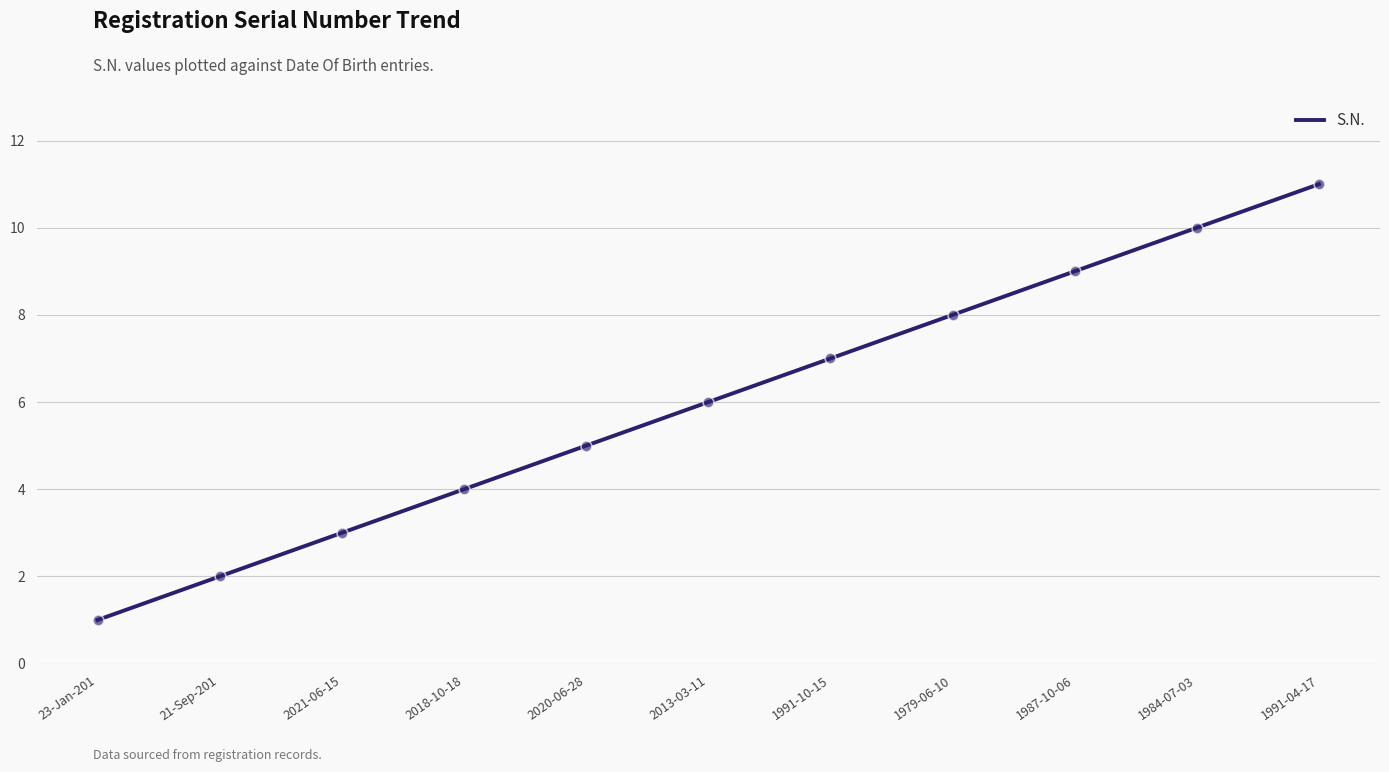

Between 1987-10-06 and 1984-07-03, which is larger?

1984-07-03